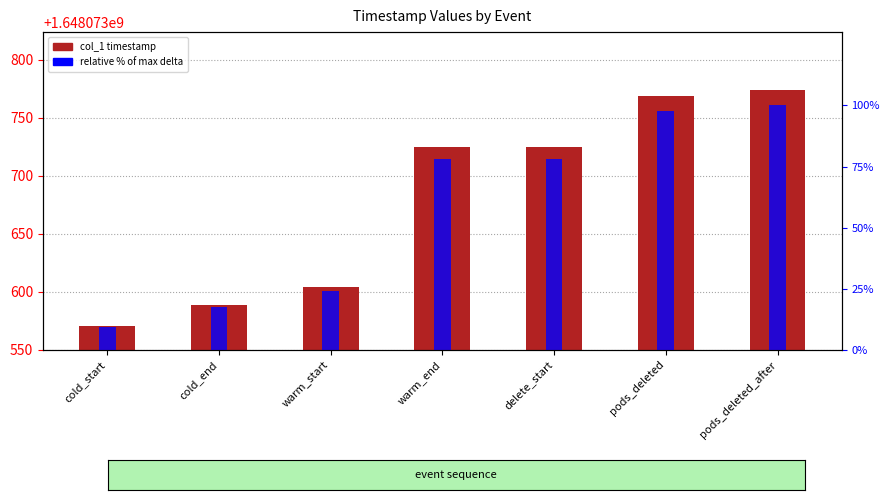

Which series has the largest range (max minus min)?

col_1 timestamp